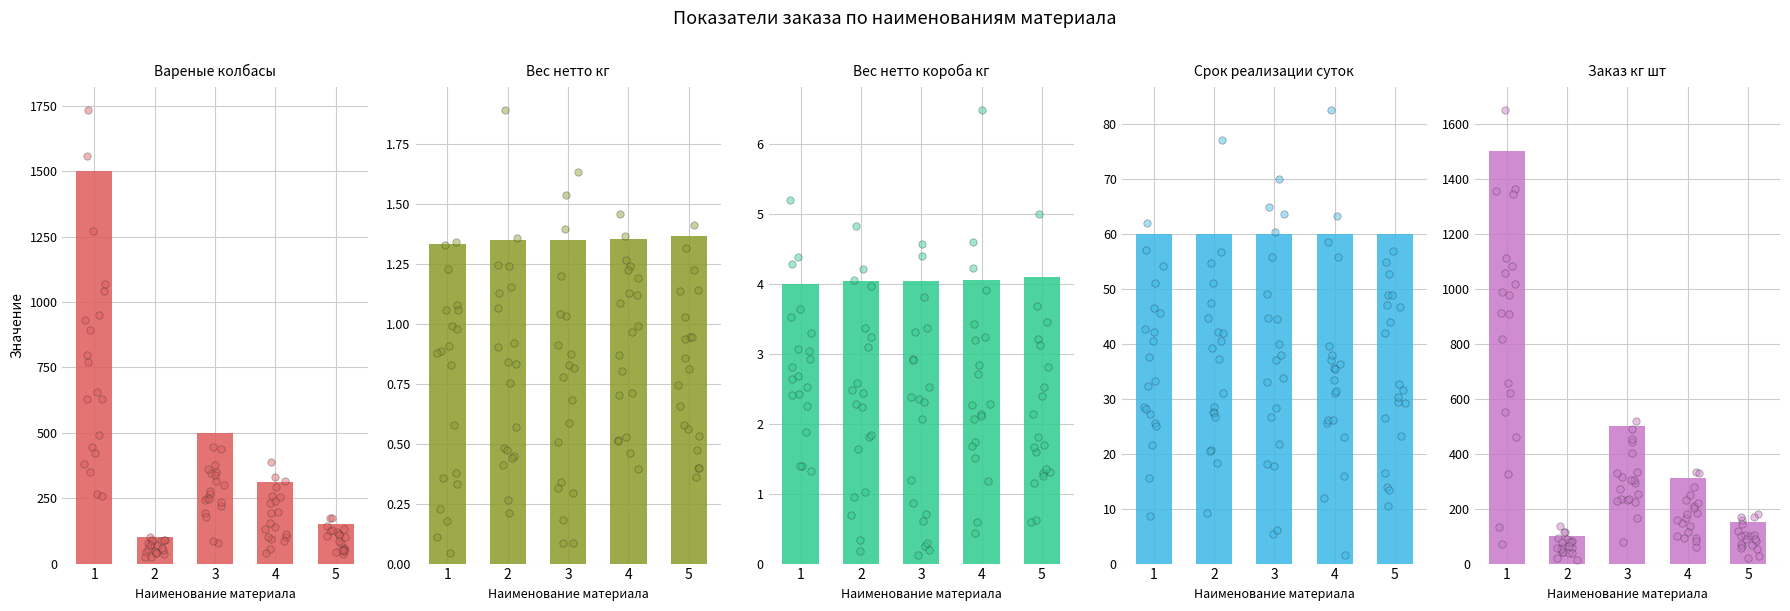

Which series has the largest total across all categories?

Вареные колбасы